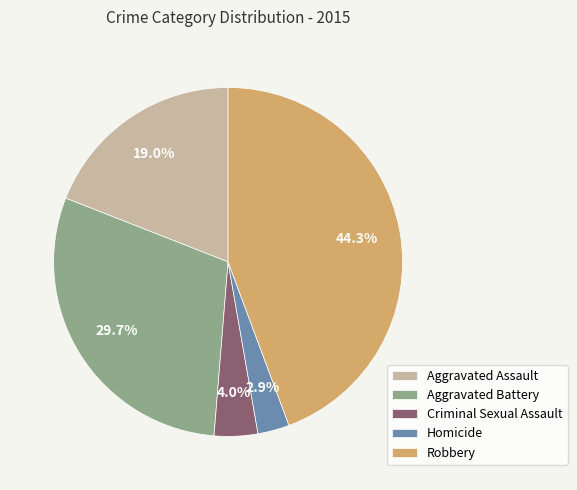

What percentage is the Criminal Sexual Assault slice, to the nearest percent?

4%